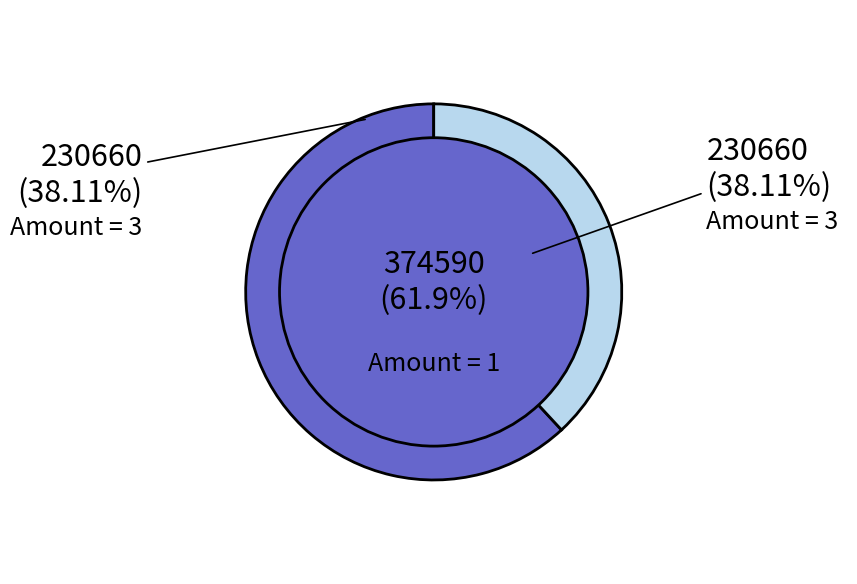

Does 3 account for over 50% of the chart?

No